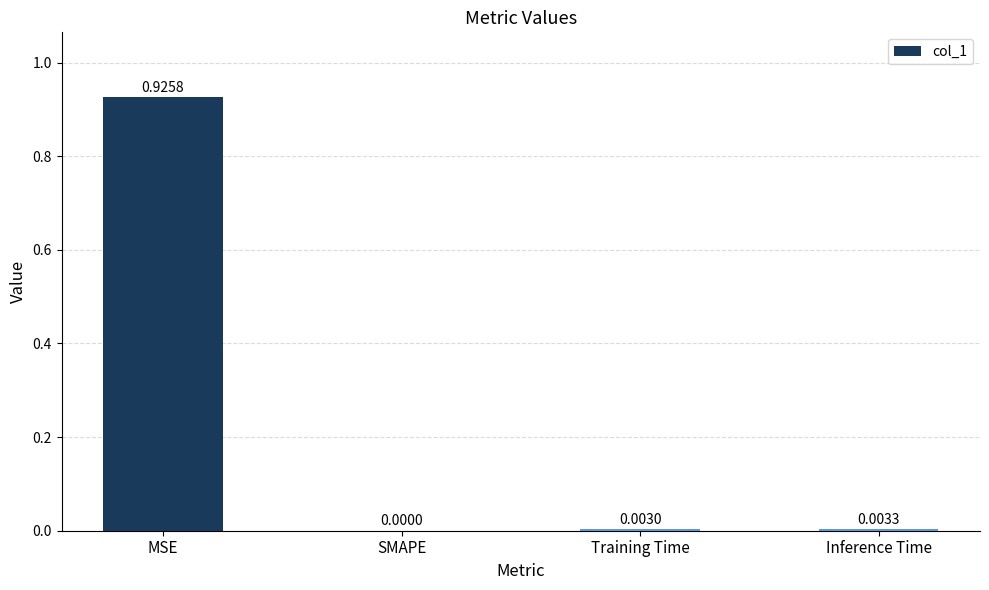

At which category does the chart reach its peak across all series?

MSE